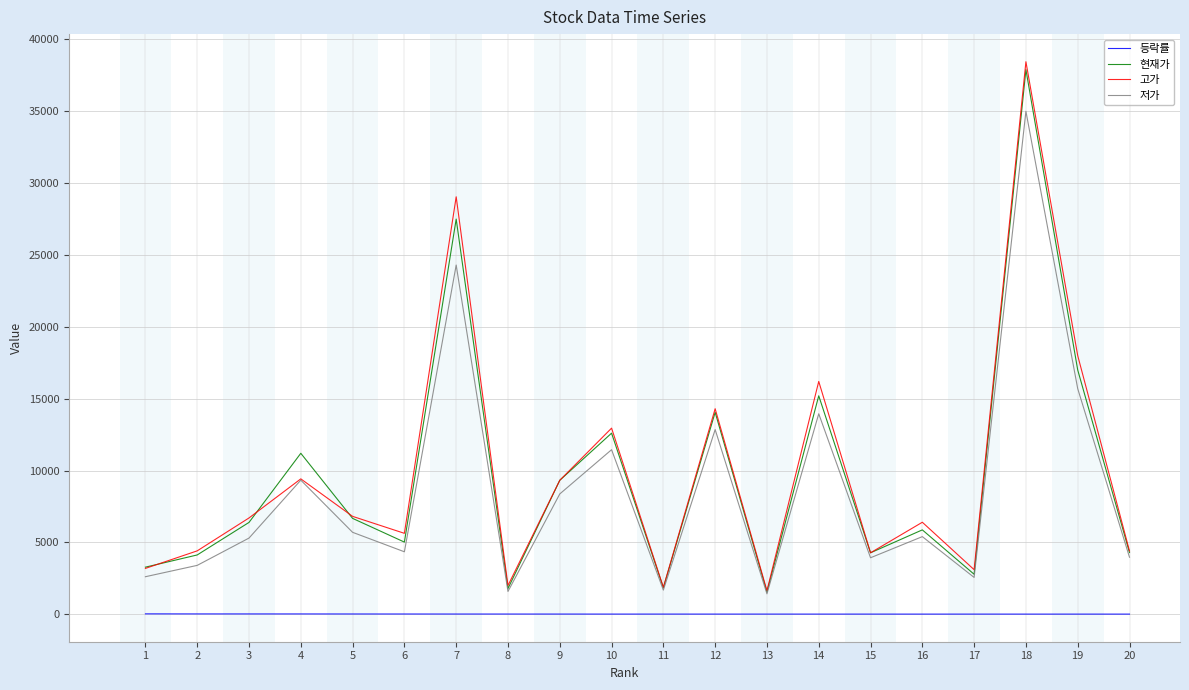

Is the value of 현재가 at 7 greater than the value of 고가 at 7?

No